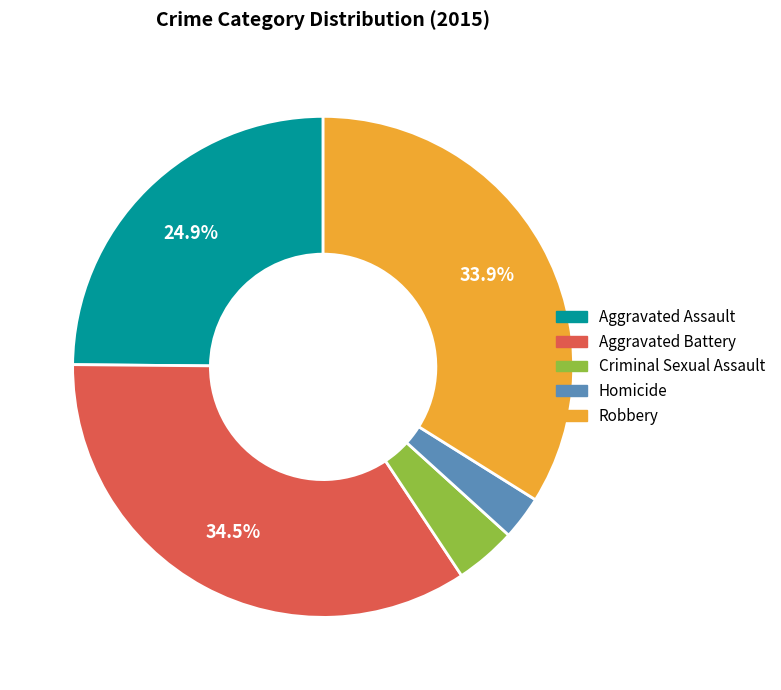

What is the total percentage of Aggravated Assault and Aggravated Battery?

59.3%